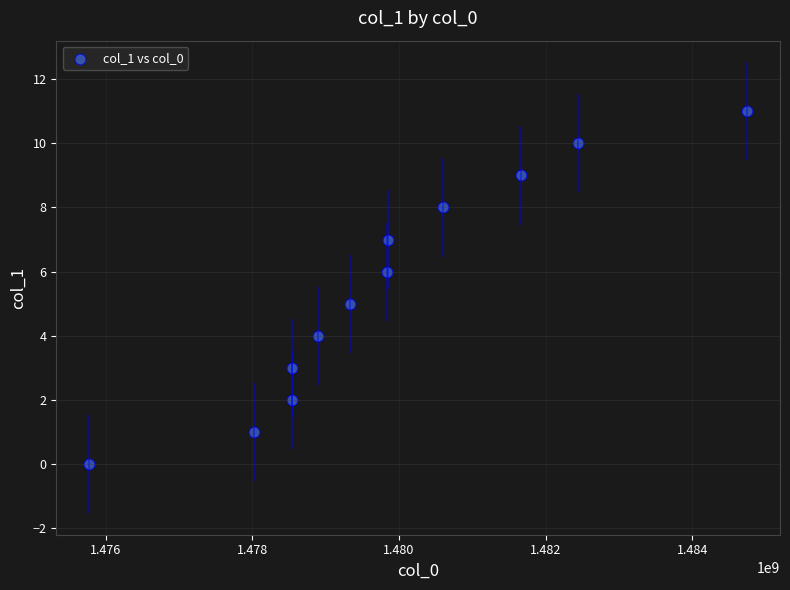

What is the range of Y values (max minus min)?

11